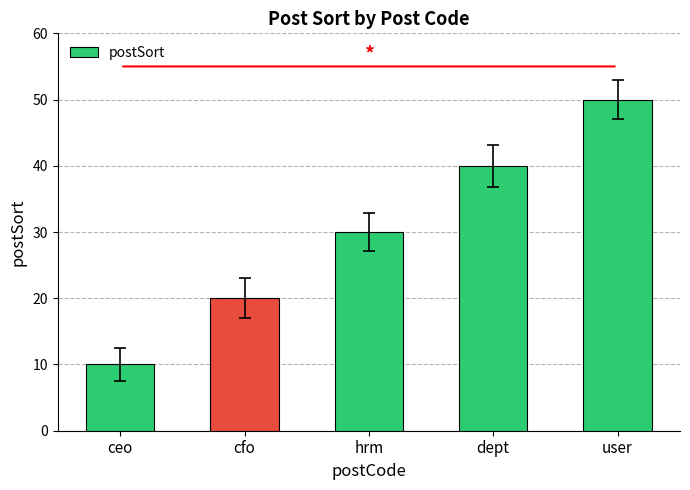

What is the minimum value shown in the chart?

10